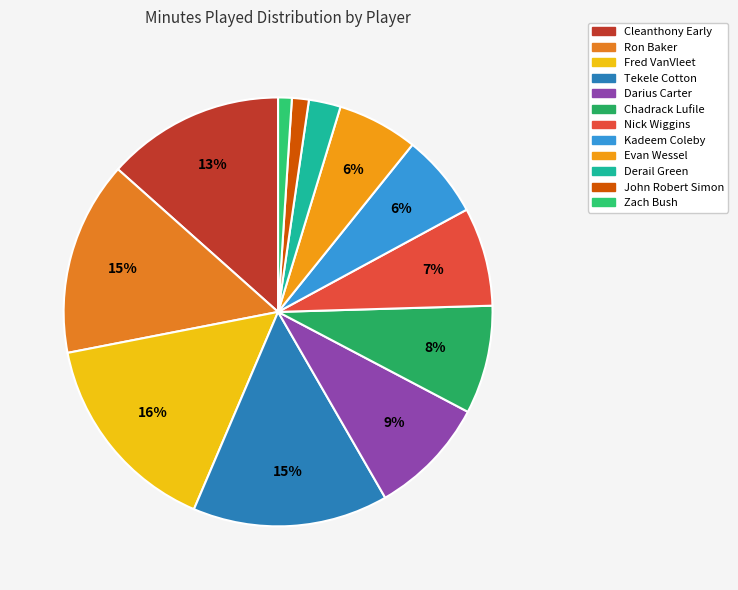

Do Kadeem Coleby and Ron Baker together represent more than half of the pie?

No